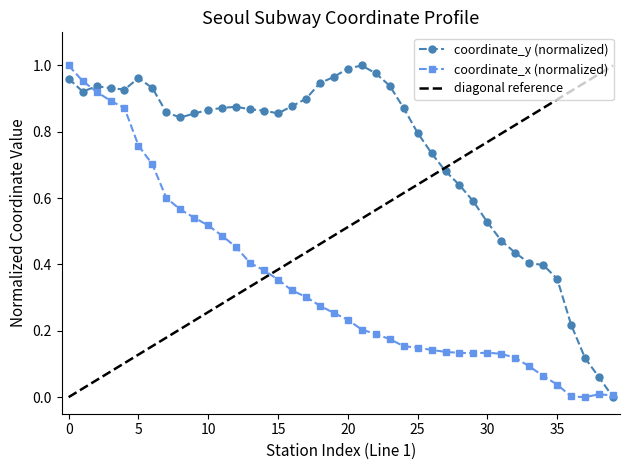

Rank the series by their average value, from highest to lowest.

coordinate_y (normalized), diagonal reference, coordinate_x (normalized)